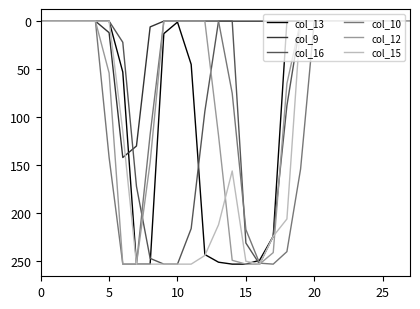

Which series has the largest total across all categories?

col_15